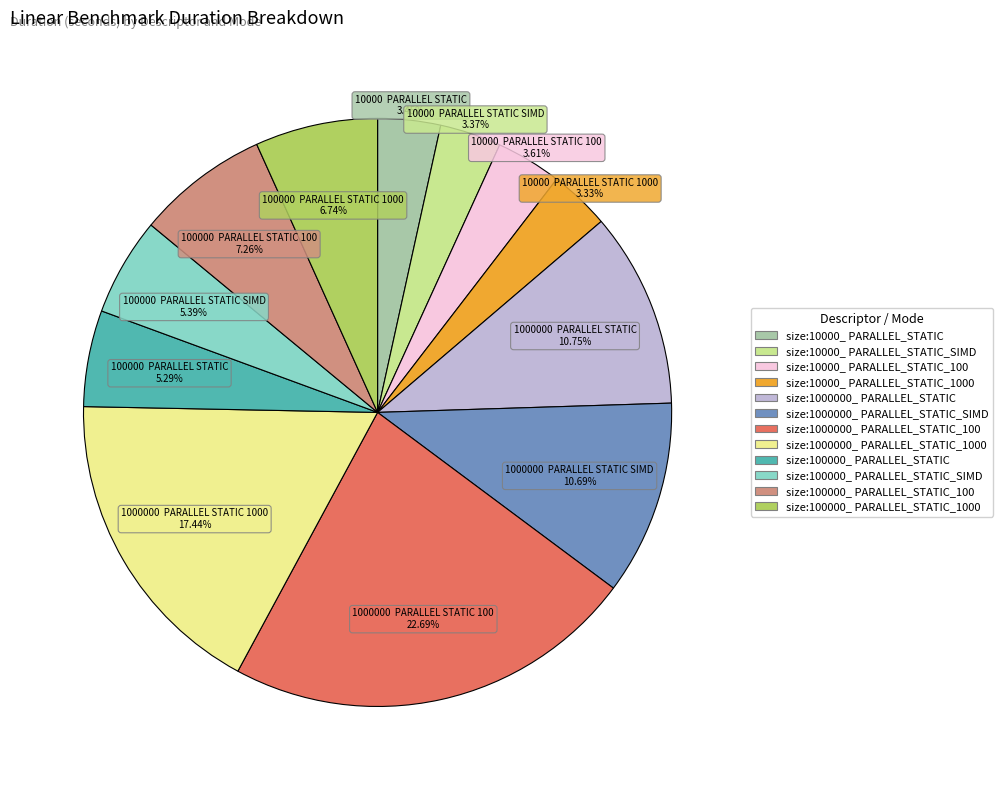

Does any single category account for the majority?

No